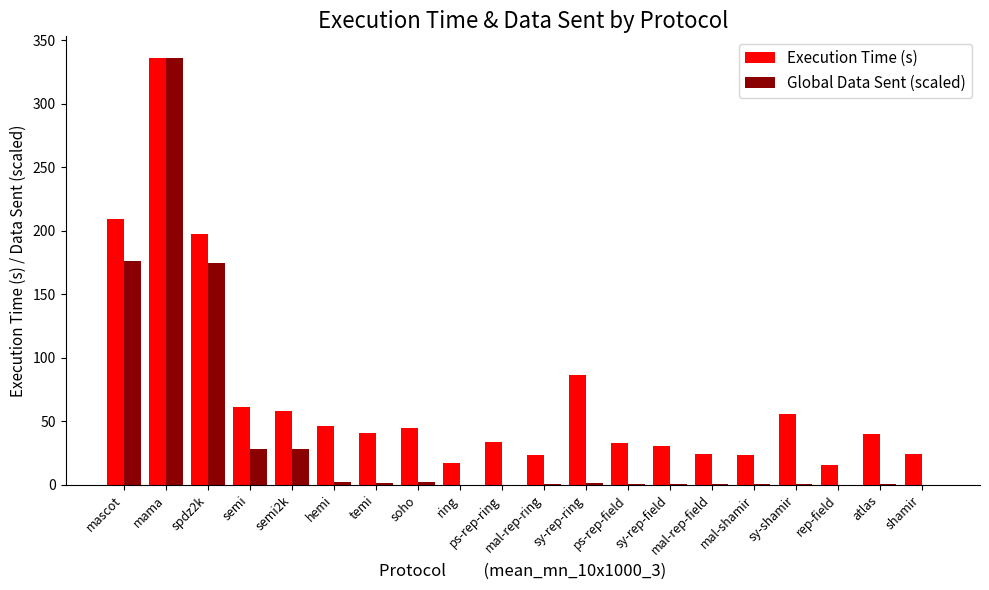

What is the average value of the Execution Time (s) series?

70.0